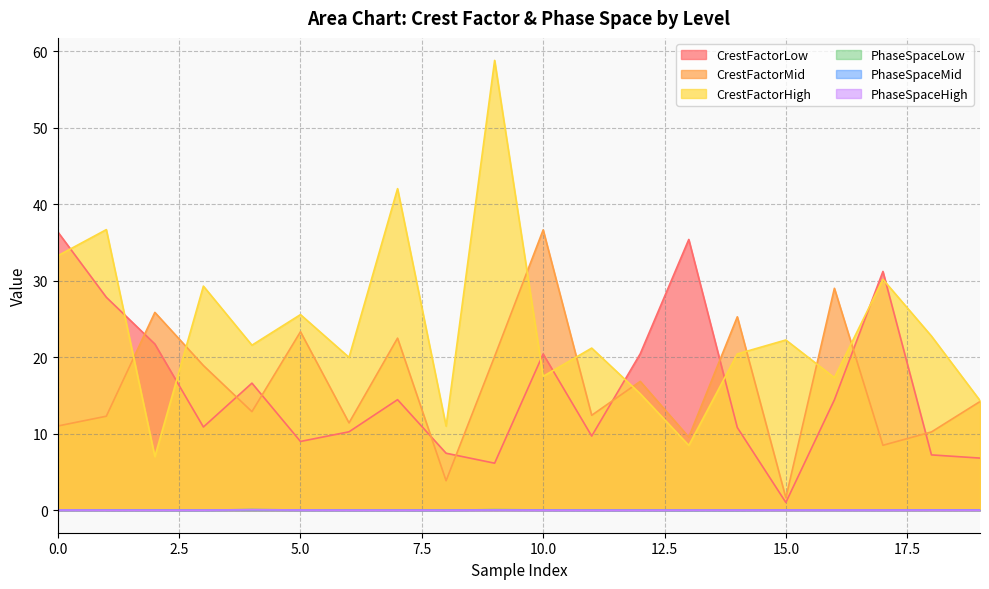

Is it true that CrestFactorLow equals 10.9 at 3?

True